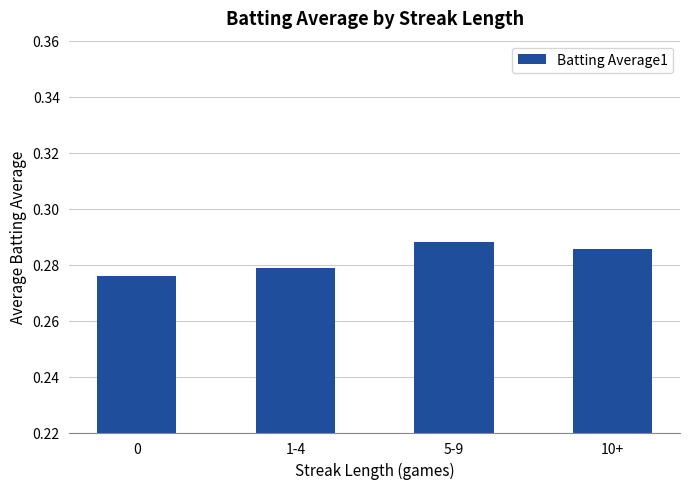

Which has a higher value, 1-4 or 5-9?

5-9